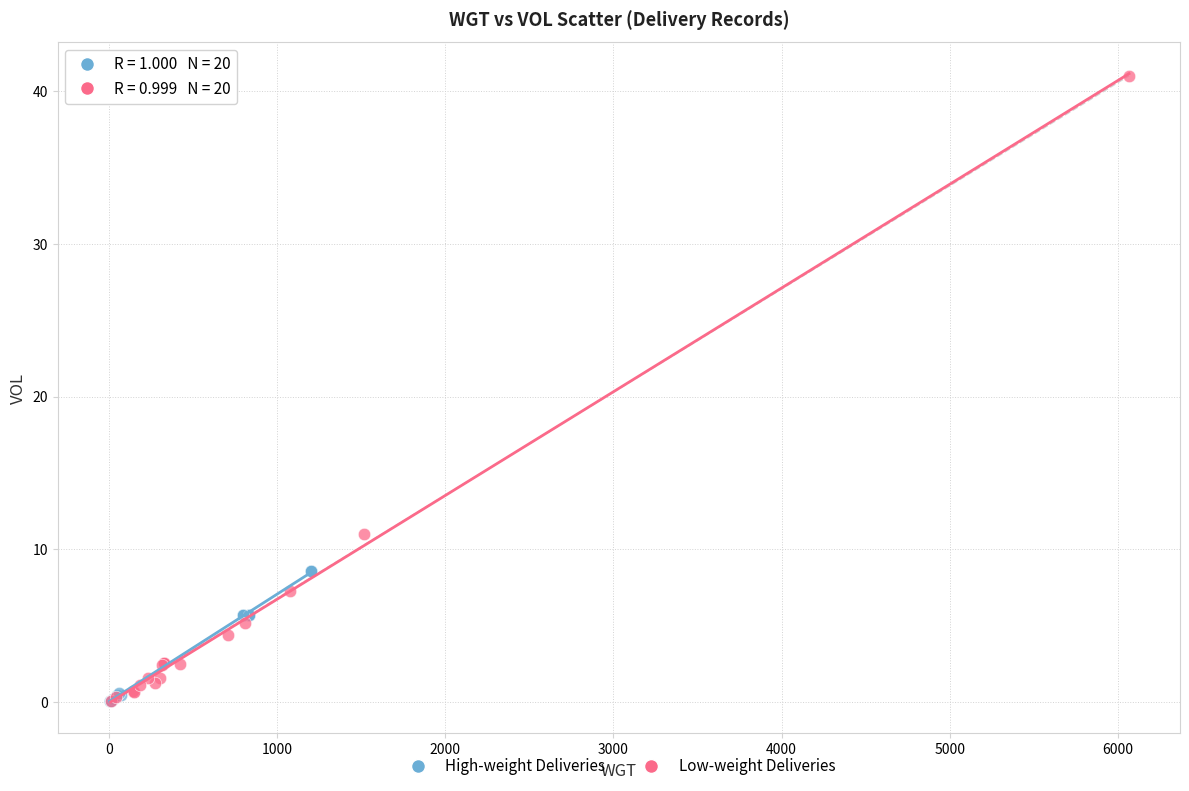

Which series has the widest spread of Y values?

Low-weight Deliveries